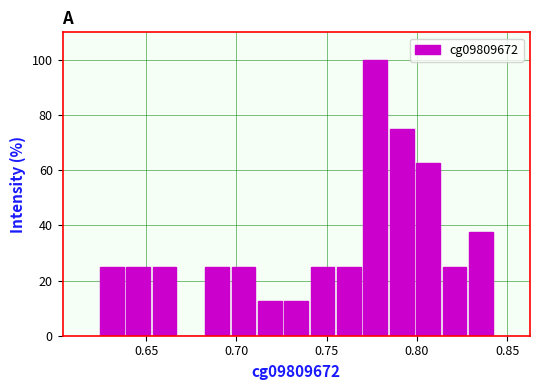

Around what value on the x-axis is the tallest bar? Give the approximate position of its centre, as read against the axis.

0.775